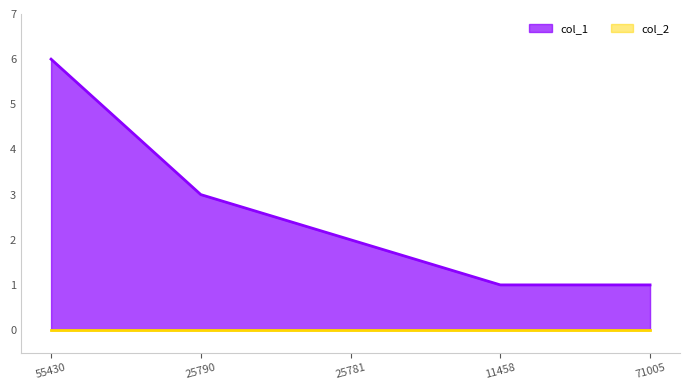

What is the label of the 2nd point from the right?

11458